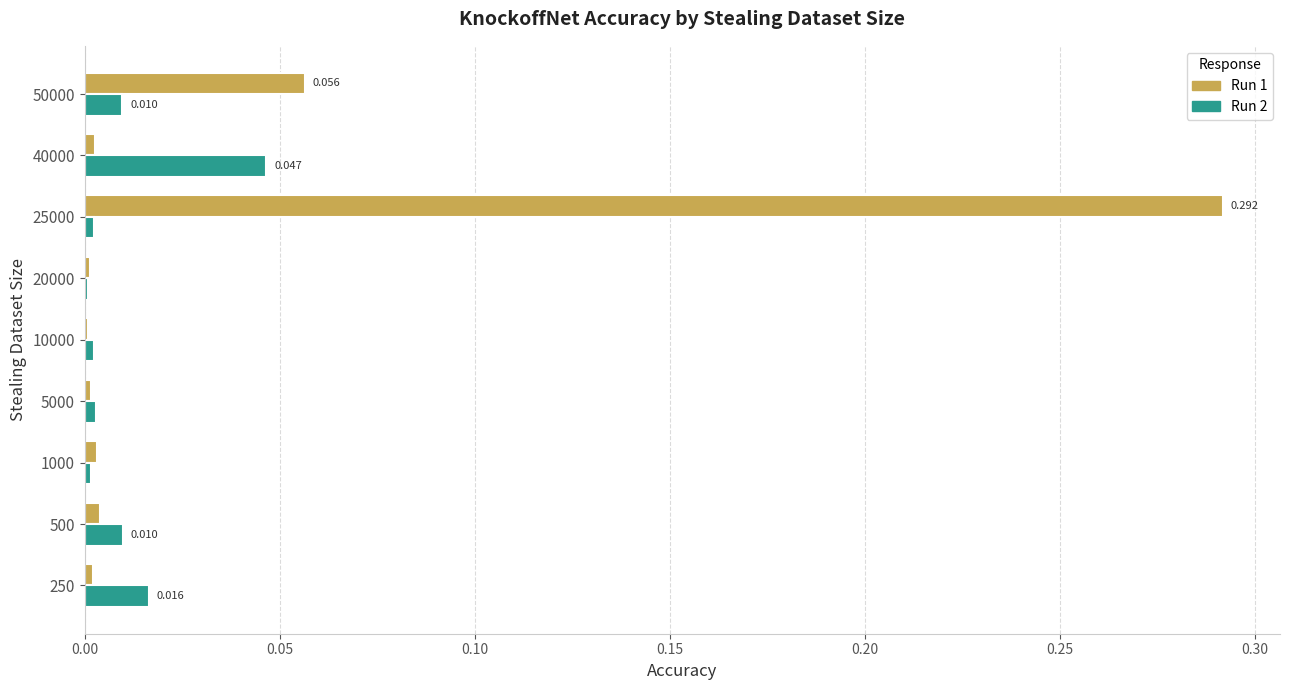

Is the value of Run 2 at 40000 greater than the value of Run 1 at 10000?

Yes